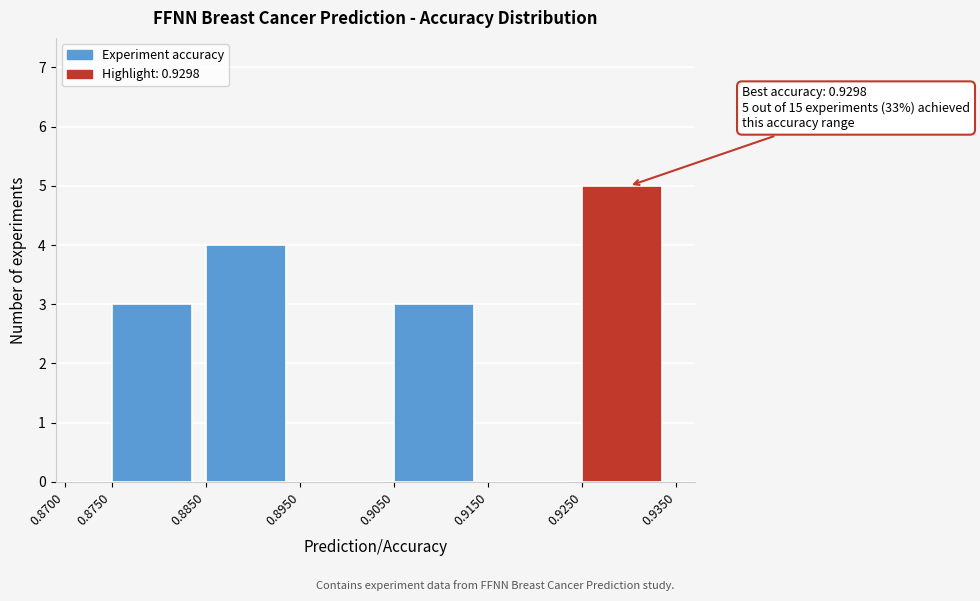

Which range on the x-axis has the tallest bar?

0.9250 to 0.9350